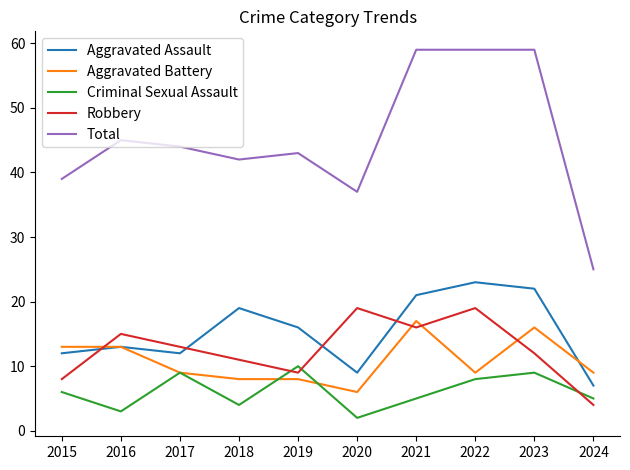

Reading right to left, what are all the values shown in this chart?

Aggravated Assault: 2024=7	2023=22	2022=23	2021=21	2020=9	2019=16	2018=19	2017=12	2016=13	2015=12
Aggravated Battery: 2024=9	2023=16	2022=9	2021=17	2020=6	2019=8	2018=8	2017=9	2016=13	2015=13
Criminal Sexual Assault: 2024=5	2023=9	2022=8	2021=5	2020=2	2019=10	2018=4	2017=9	2016=3	2015=6
Robbery: 2024=4	2023=12	2022=19	2021=16	2020=19	2019=9	2018=11	2017=13	2016=15	2015=8
Total: 2024=25	2023=59	2022=59	2021=59	2020=37	2019=43	2018=42	2017=44	2016=45	2015=39